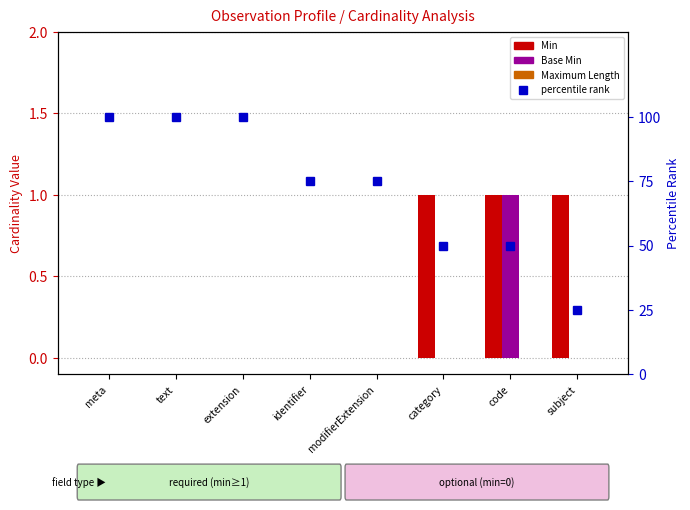

Which has a higher value, code or category?

code